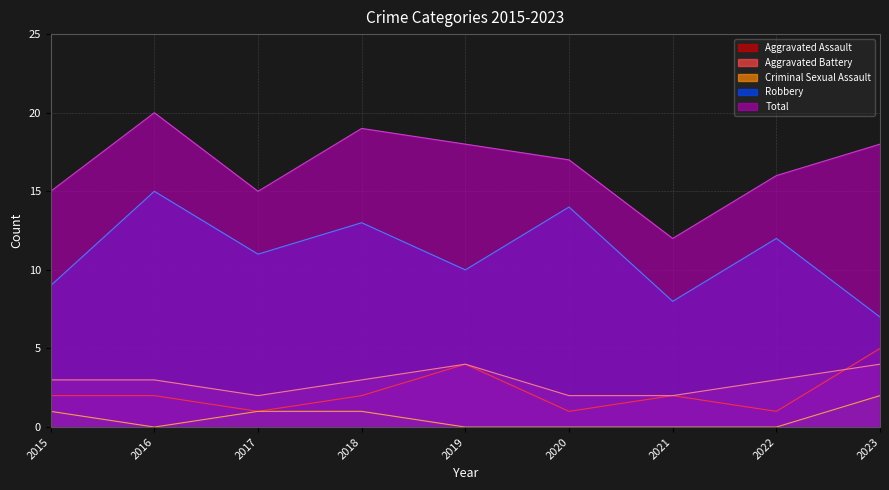

Reading right to left, extract all data points from this chart.

Aggravated Assault: 2023=5	2022=1	2021=2	2020=1	2019=4	2018=2	2017=1	2016=2	2015=2
Aggravated Battery: 2023=4	2022=3	2021=2	2020=2	2019=4	2018=3	2017=2	2016=3	2015=3
Criminal Sexual Assault: 2023=2	2022=0	2021=0	2020=0	2019=0	2018=1	2017=1	2016=0	2015=1
Robbery: 2023=7	2022=12	2021=8	2020=14	2019=10	2018=13	2017=11	2016=15	2015=9
Total: 2023=18	2022=16	2021=12	2020=17	2019=18	2018=19	2017=15	2016=20	2015=15